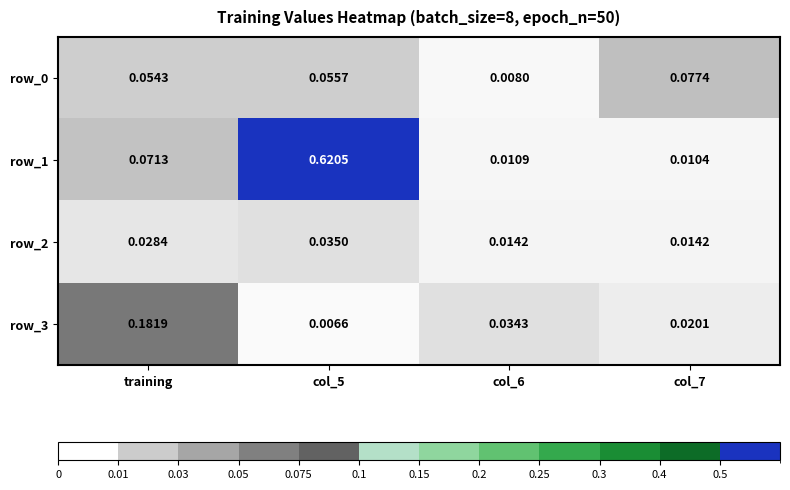

Which series has the largest range (max minus min)?

row_1